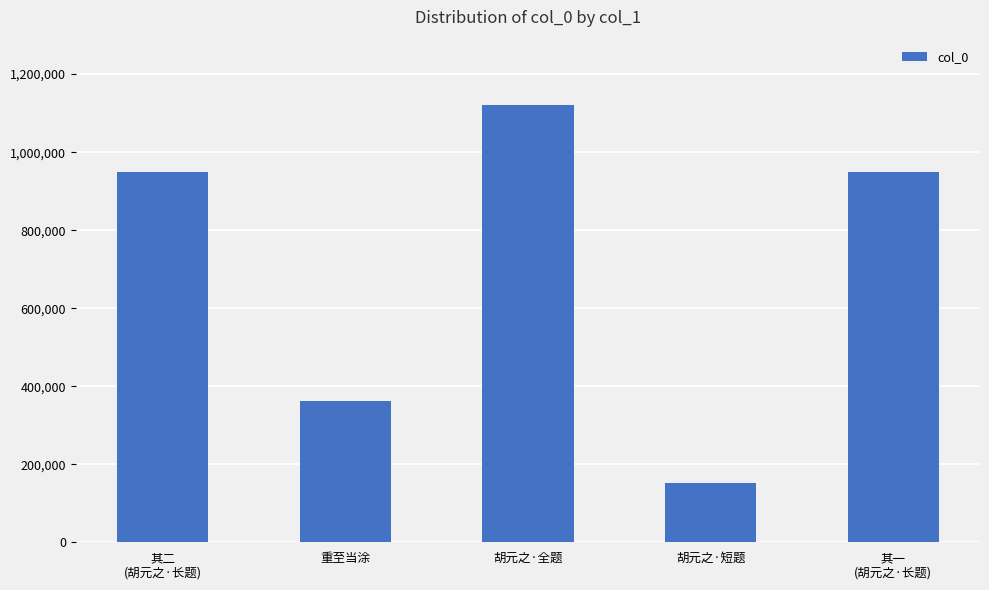

True or false: the data shows 1120278 at 胡元之·全题.

True